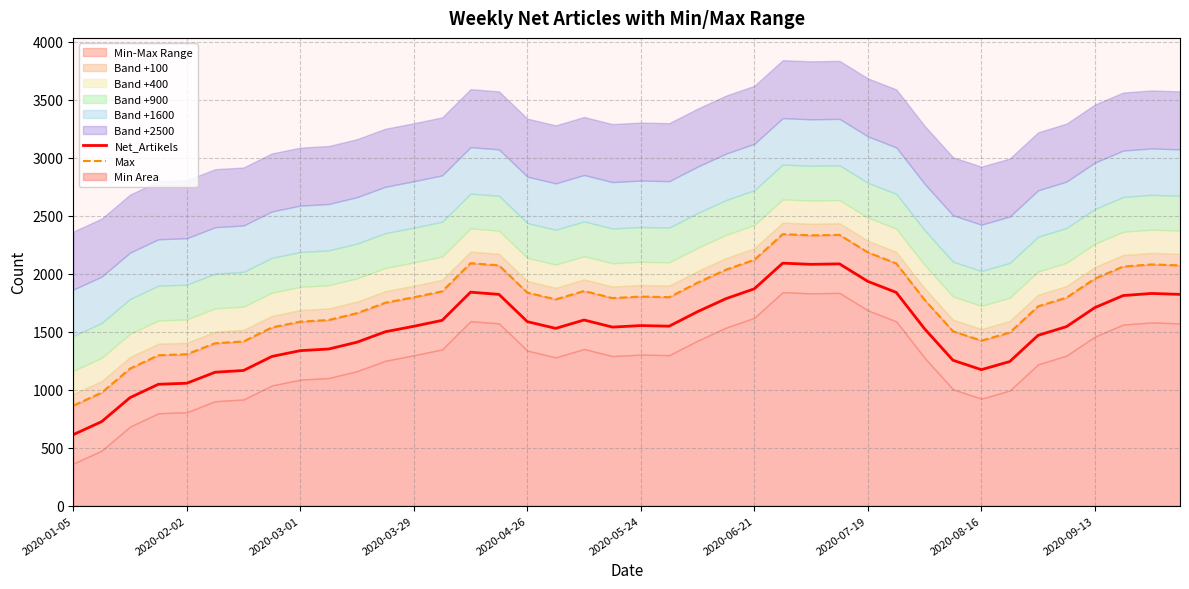

Which series has the largest total across all categories?

Max